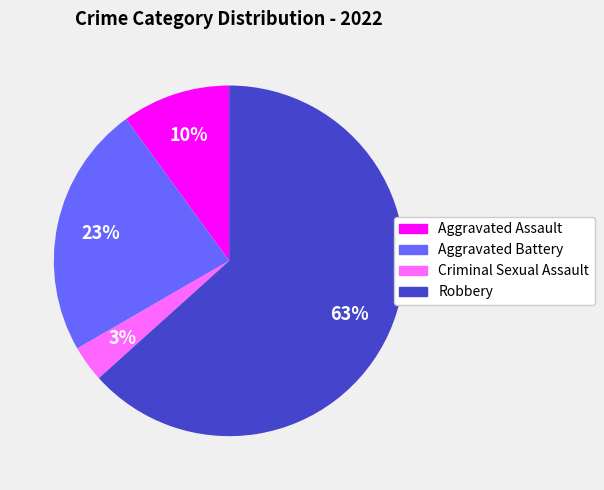

Is the sum of Criminal Sexual Assault and Robbery greater than half?

Yes